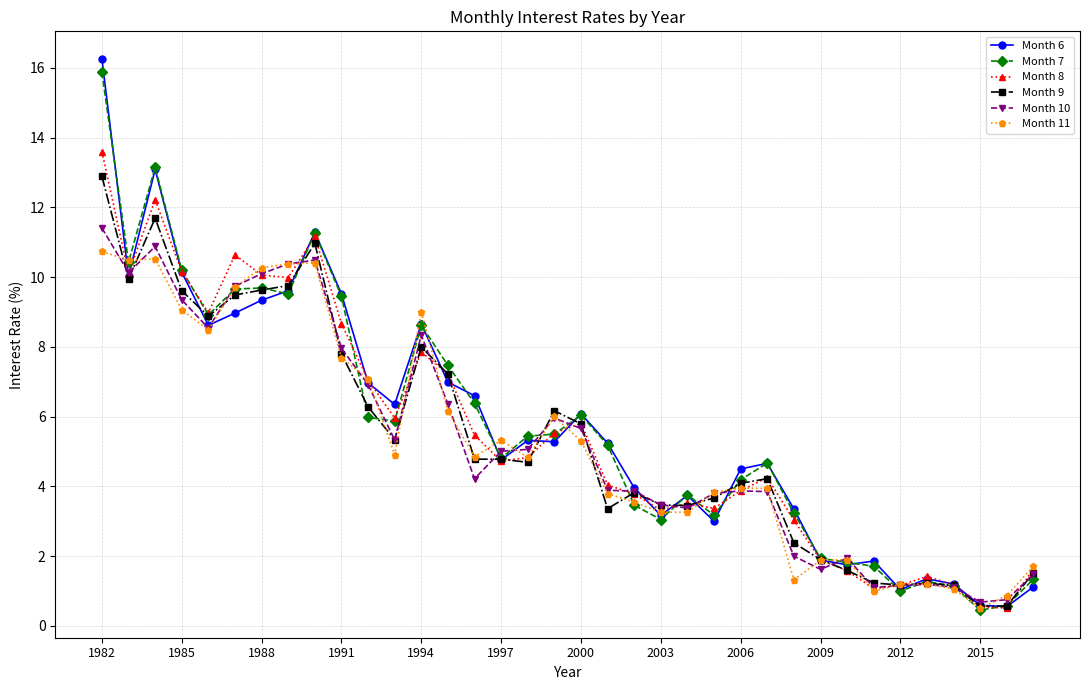

What is the greatest value displayed?

16.3